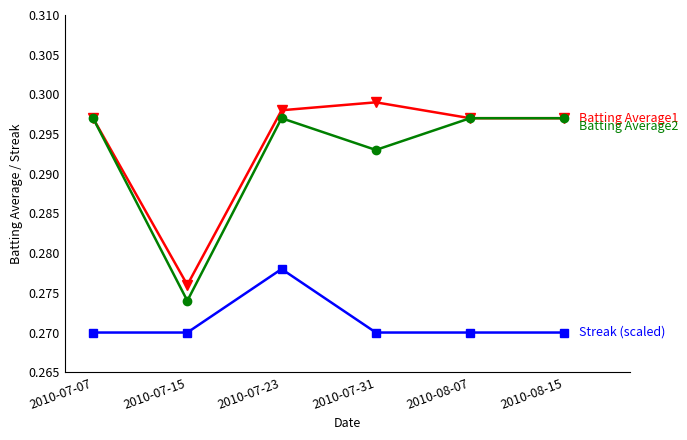

At which category does the chart reach its peak across all series?

2010-07-31